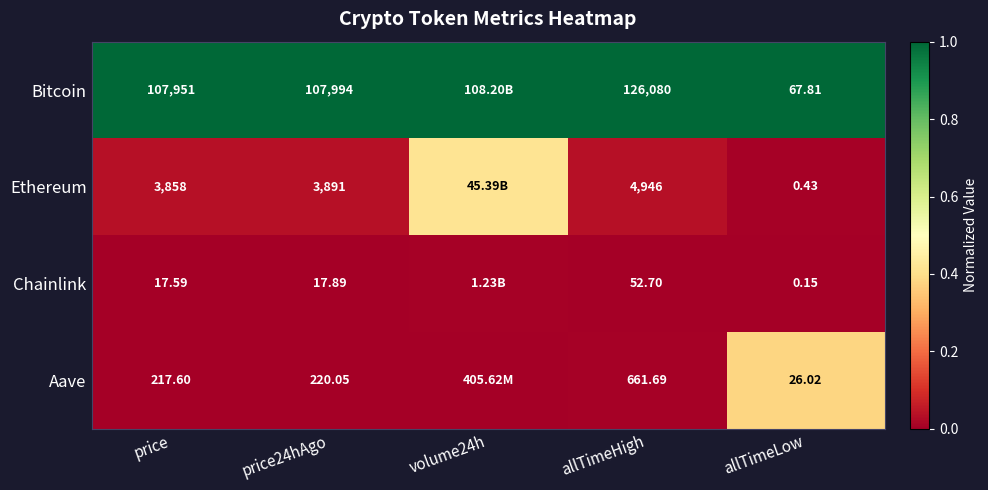

At allTimeHigh, list the series in order from smallest to largest.

Chainlink, Aave, Ethereum, Bitcoin